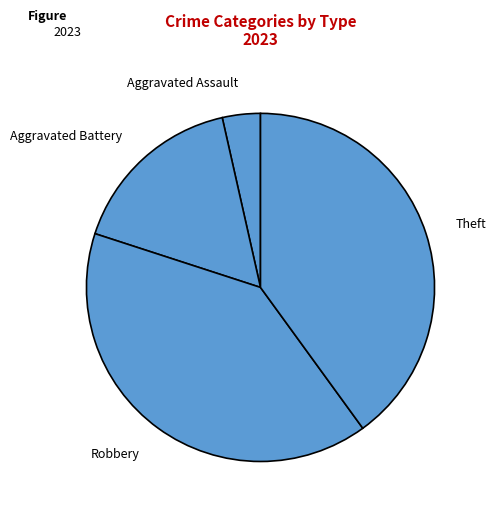

Count the number of slices in the pie.

4